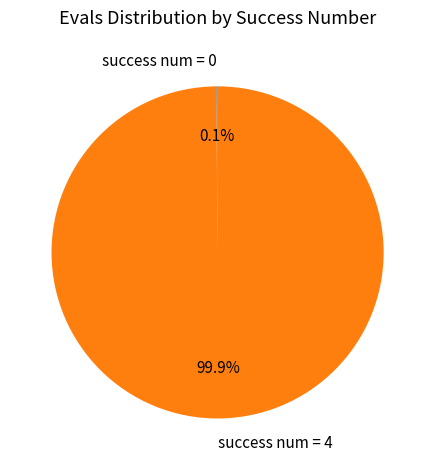

Which slice is the largest?

success num = 4